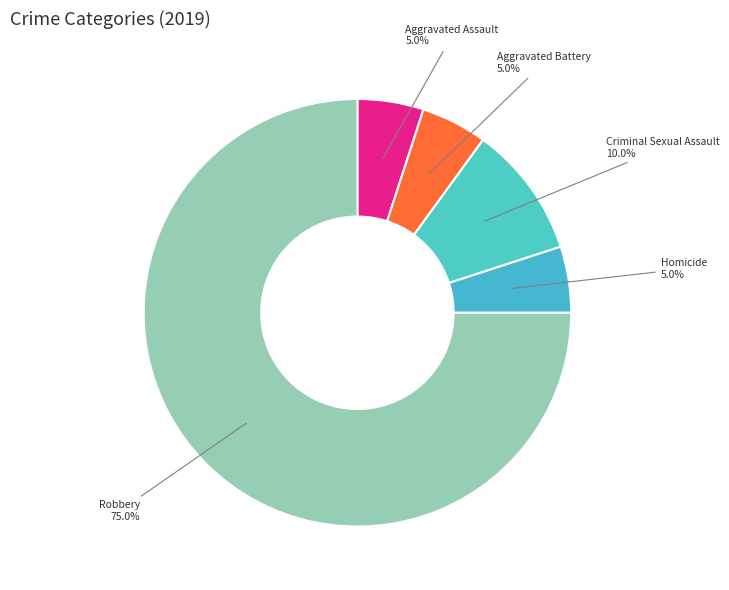

How many segments does this pie chart have?

5